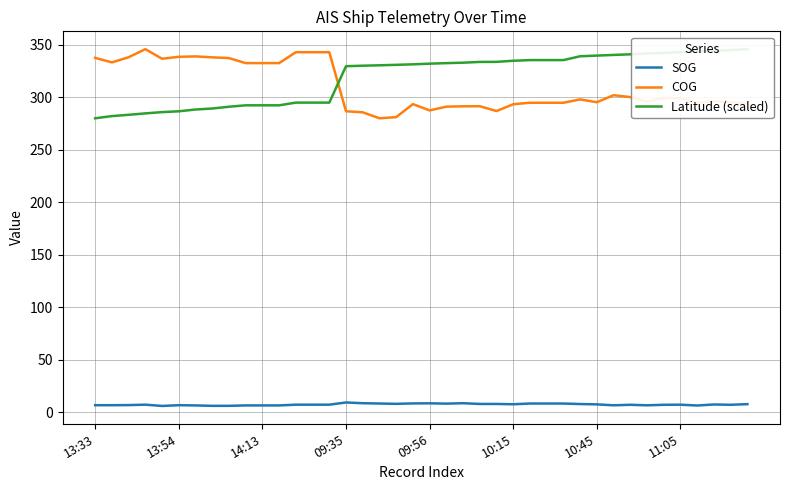

How many lines are shown in the chart?

3